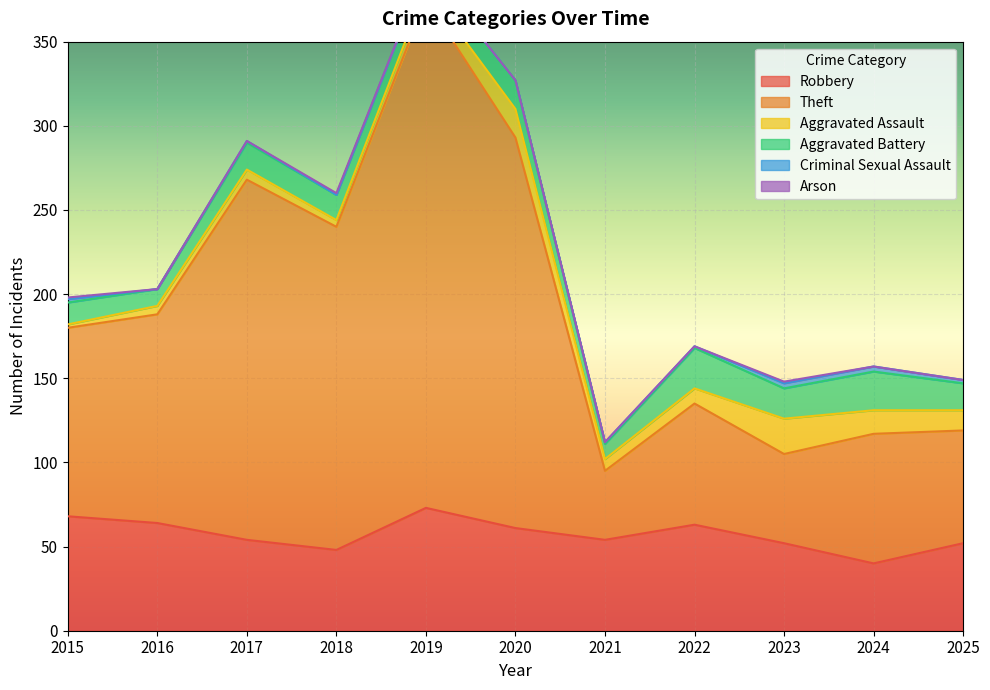

Rank the series by their maximum value, from lowest to highest.

Arson, Criminal Sexual Assault, Aggravated Assault, Aggravated Battery, Robbery, Theft